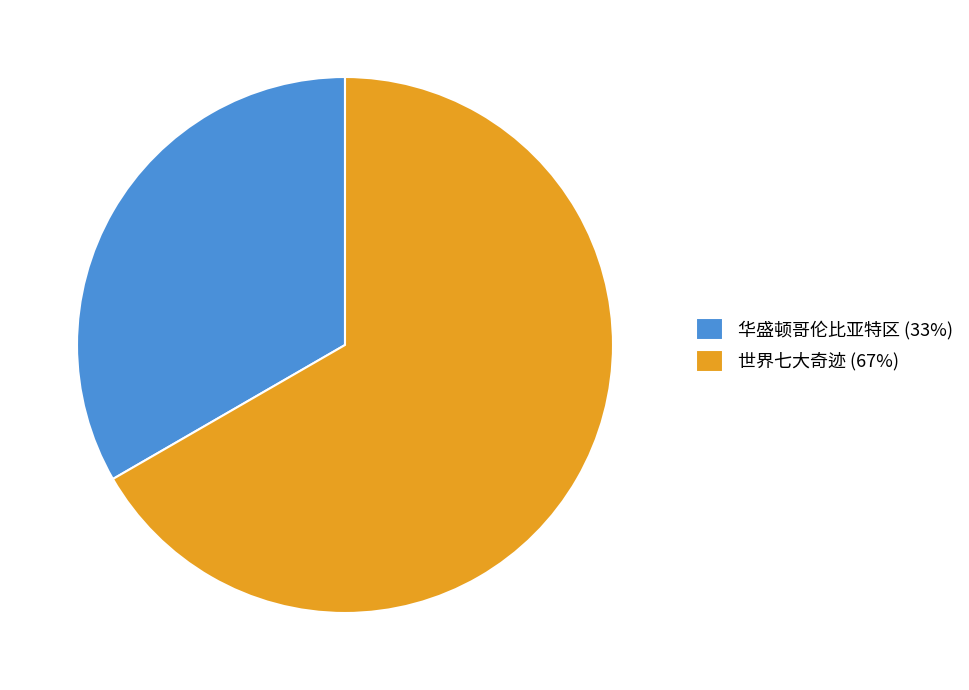

Rank the categories by value from highest to lowest.

世界七大奇迹, 华盛顿哥伦比亚特区